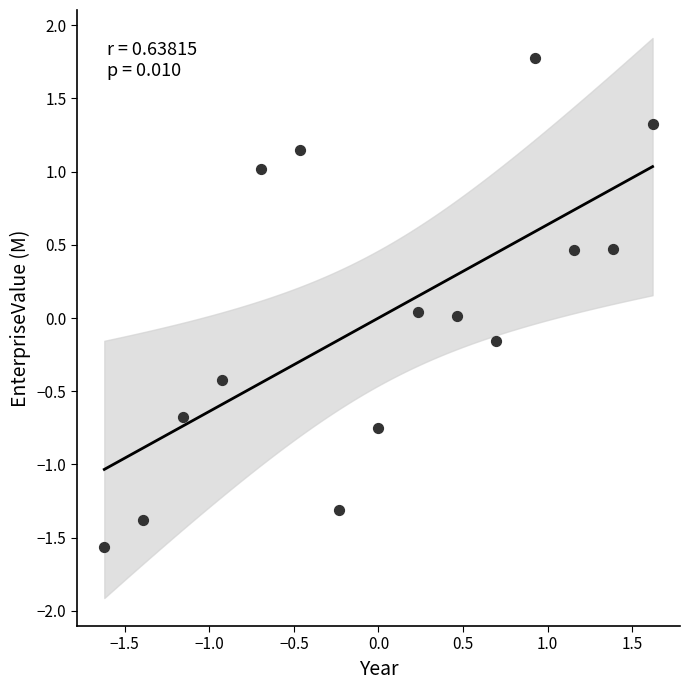

What is the range of Y values (max minus min)?

3.3